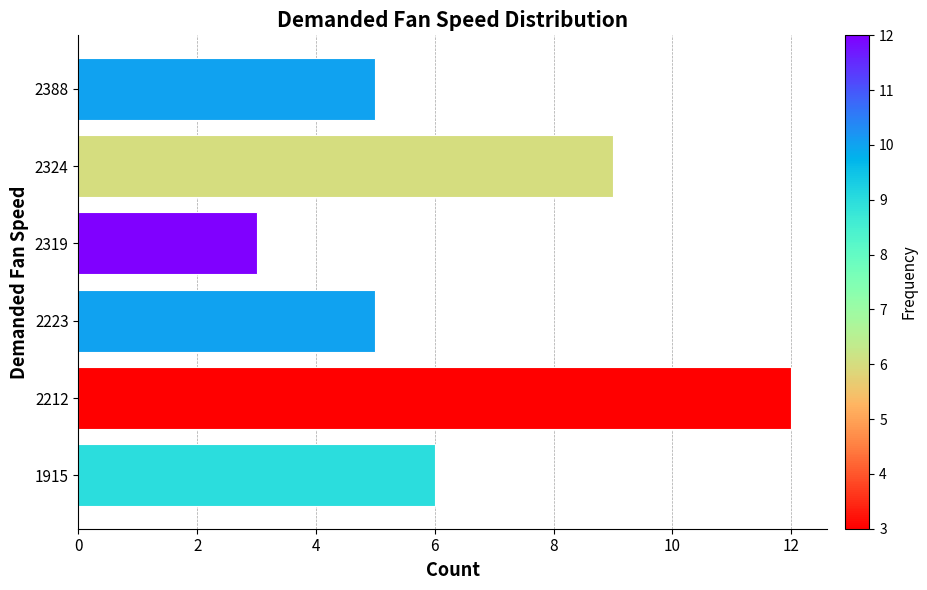

Where is the data nearest to the value 7?

1915